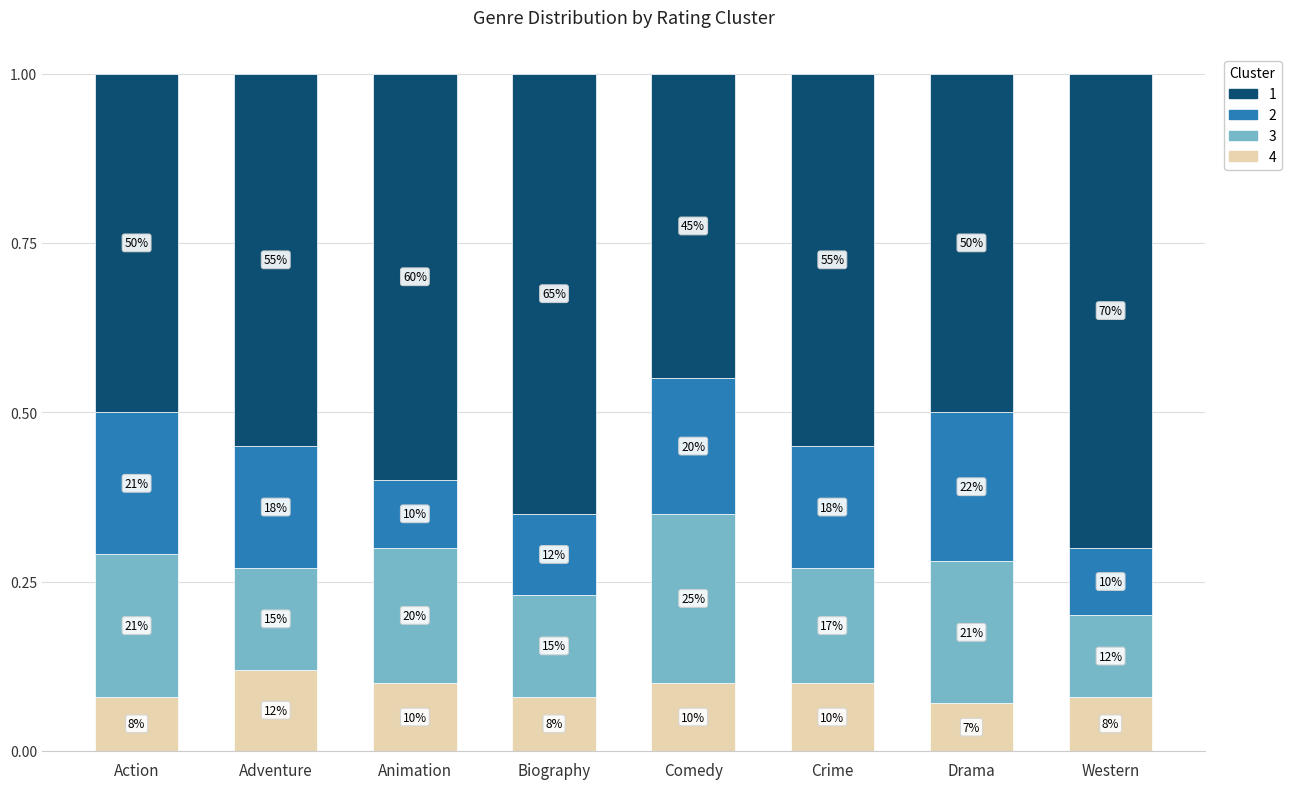

Does the chart contain stacked bars?

Yes